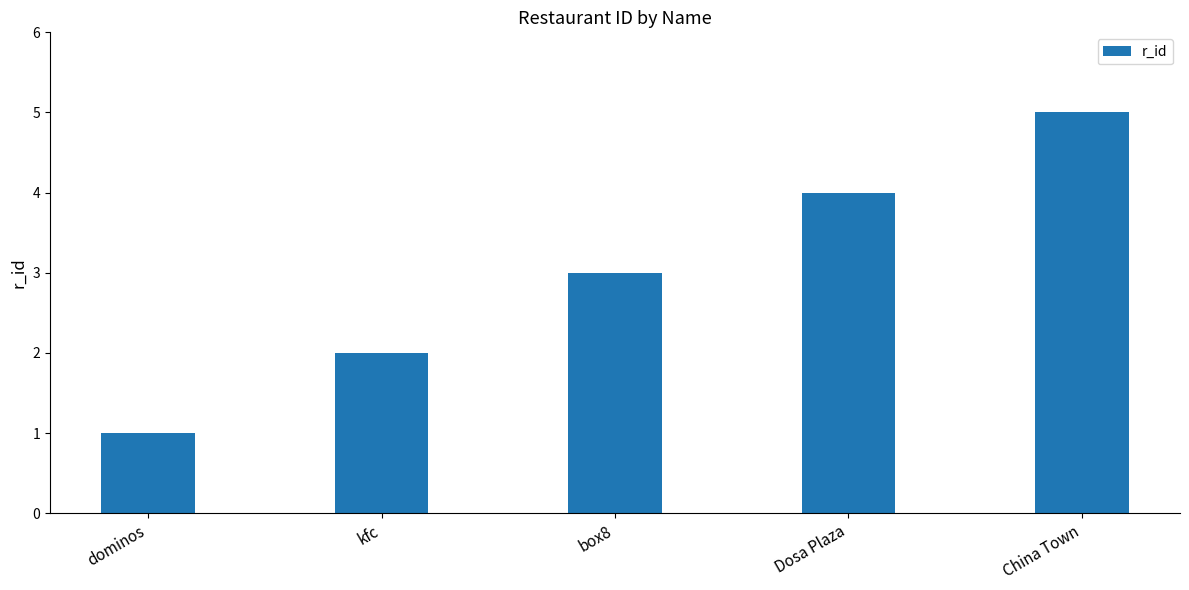

At which category does the chart reach its peak across all series?

China Town